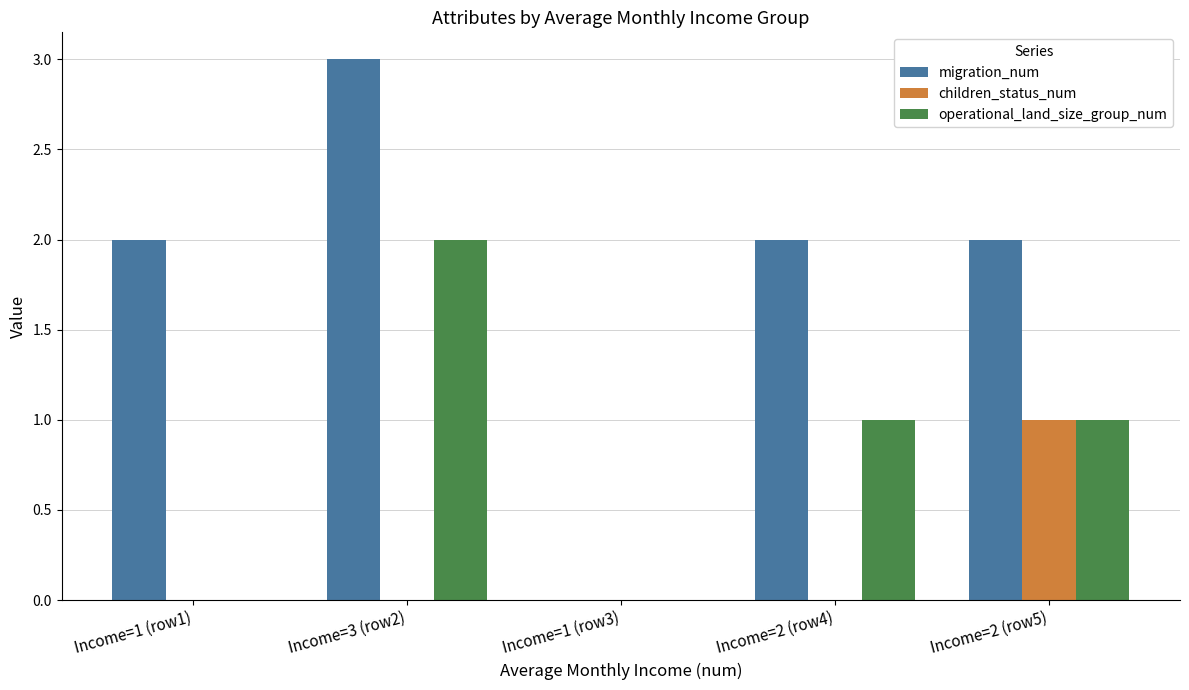

At which label does children_status_num reach its peak?

Income=2 (row5)